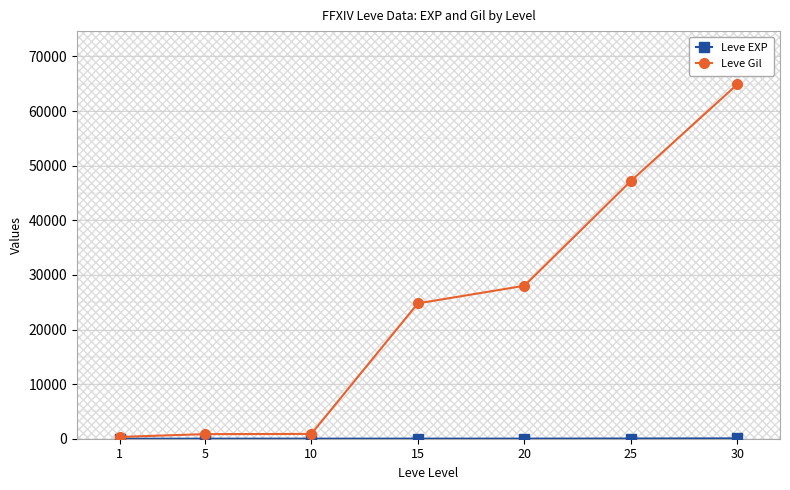

Reading right to left, list all the values displayed in this chart.

Leve EXP: 30=62	25=36	20=17	15=15	10=10	5=5	1=1
Leve Gil: 30=64910	25=47200	20=28010	15=24790	10=880	5=840	1=330